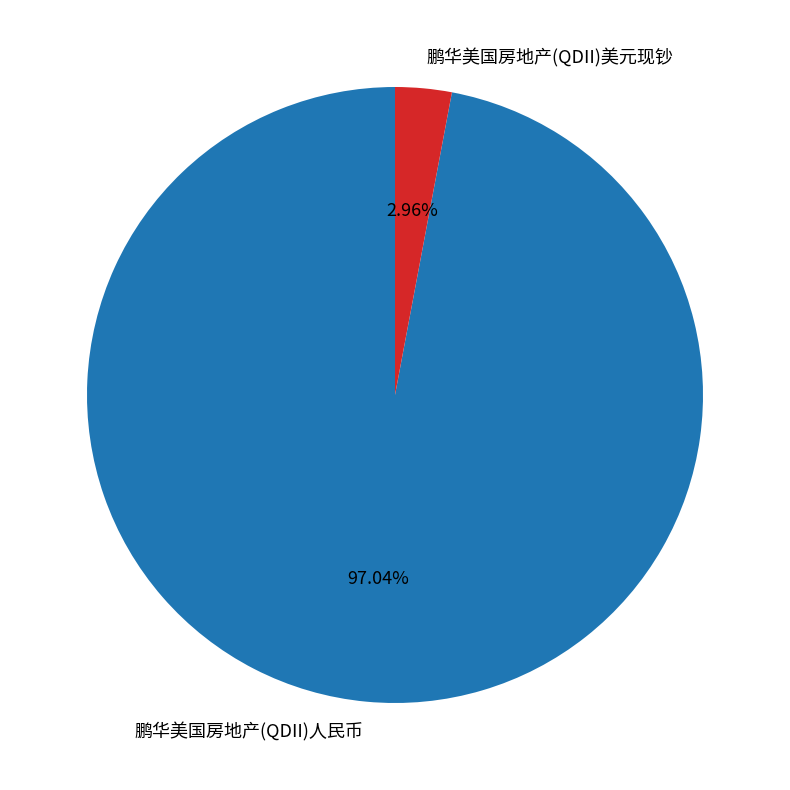

Count the number of slices in the pie.

2